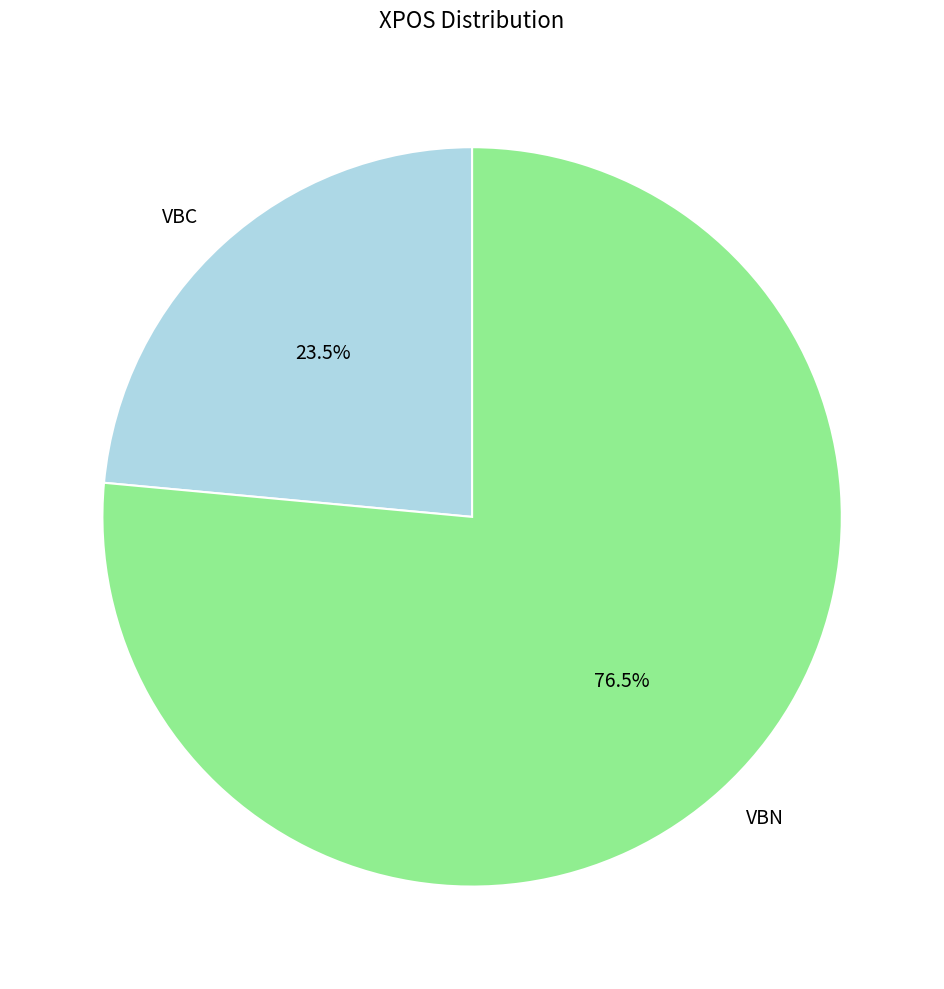

What is the smallest slice in the pie chart?

VBC